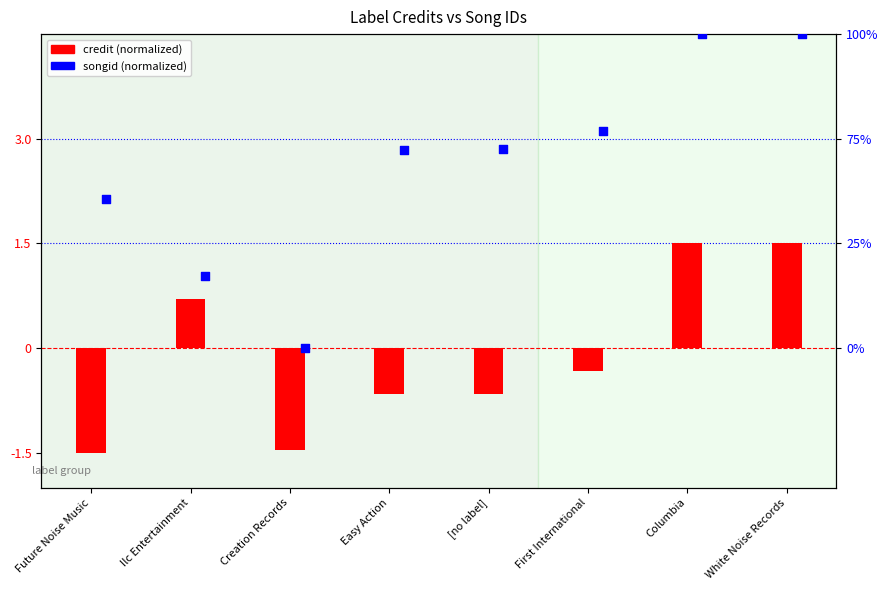

Which series contains the highest Y value?

songid (normalized)